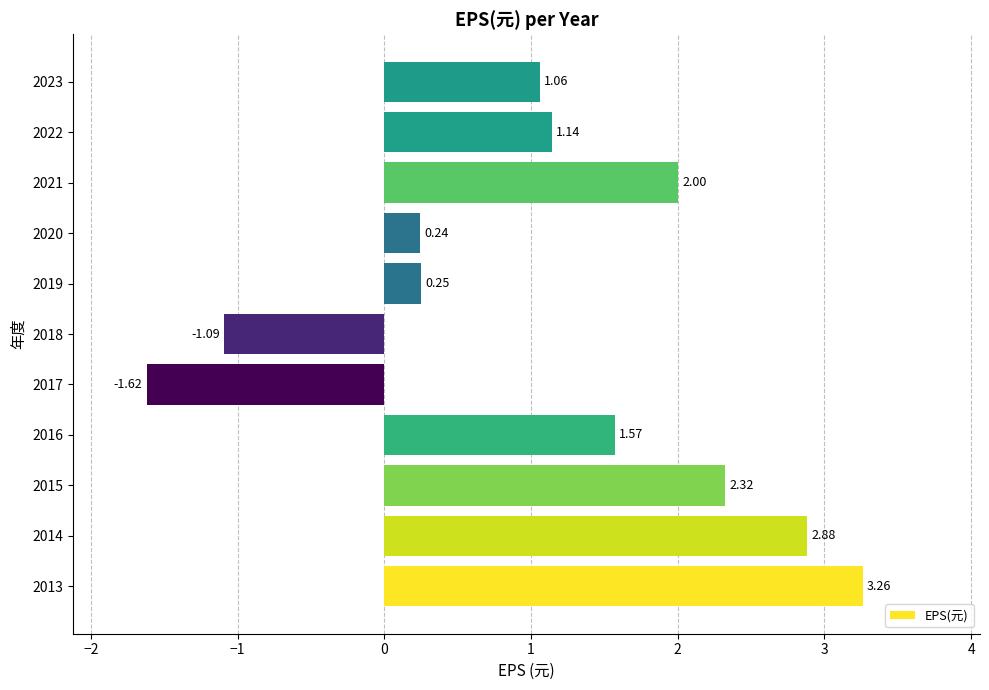

List the labels in order of value, largest first.

2013, 2014, 2015, 2021, 2016, 2022, 2023, 2019, 2020, 2018, 2017